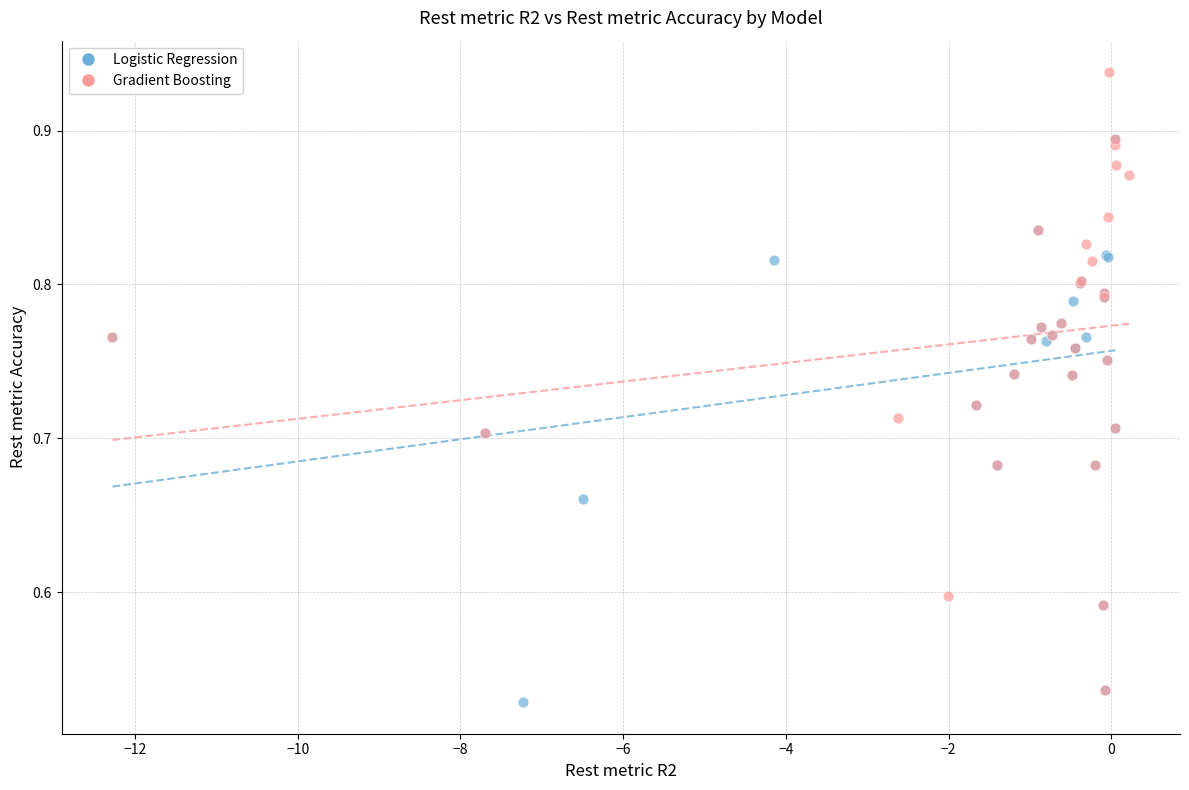

Which series has the largest Y range (max minus min)?

Gradient Boosting